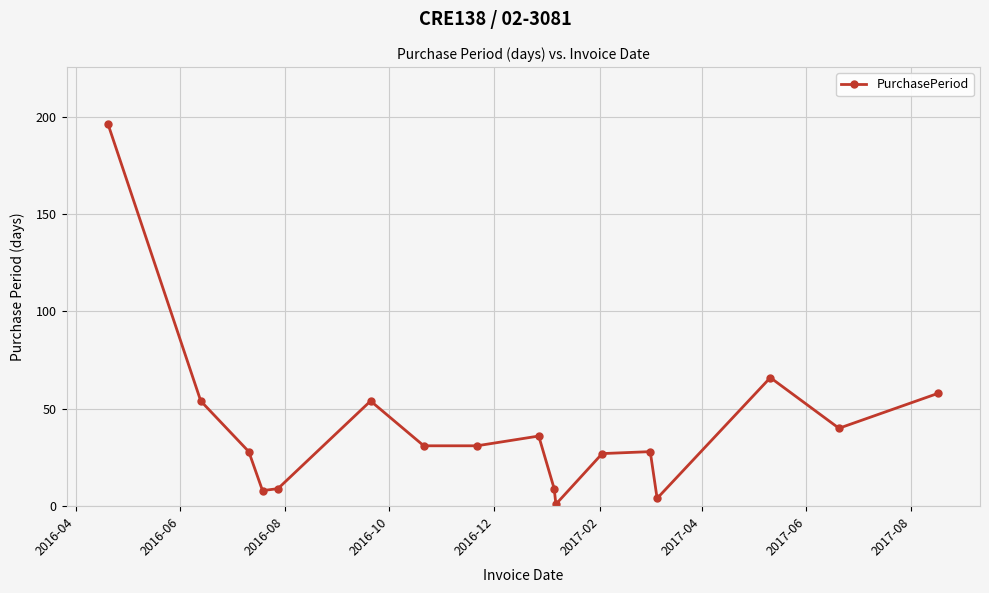

What is the difference between the second highest and minimum values?

65